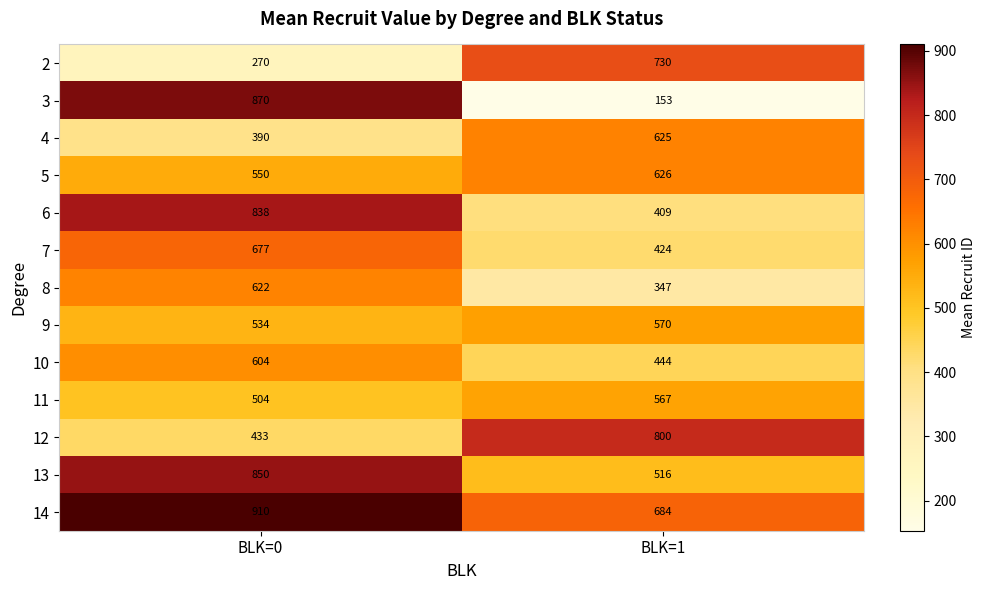

List the series in order of their peak value, highest first.

14, 3, 13, 6, 12, 2, 7, 5, 4, 8, 10, 9, 11